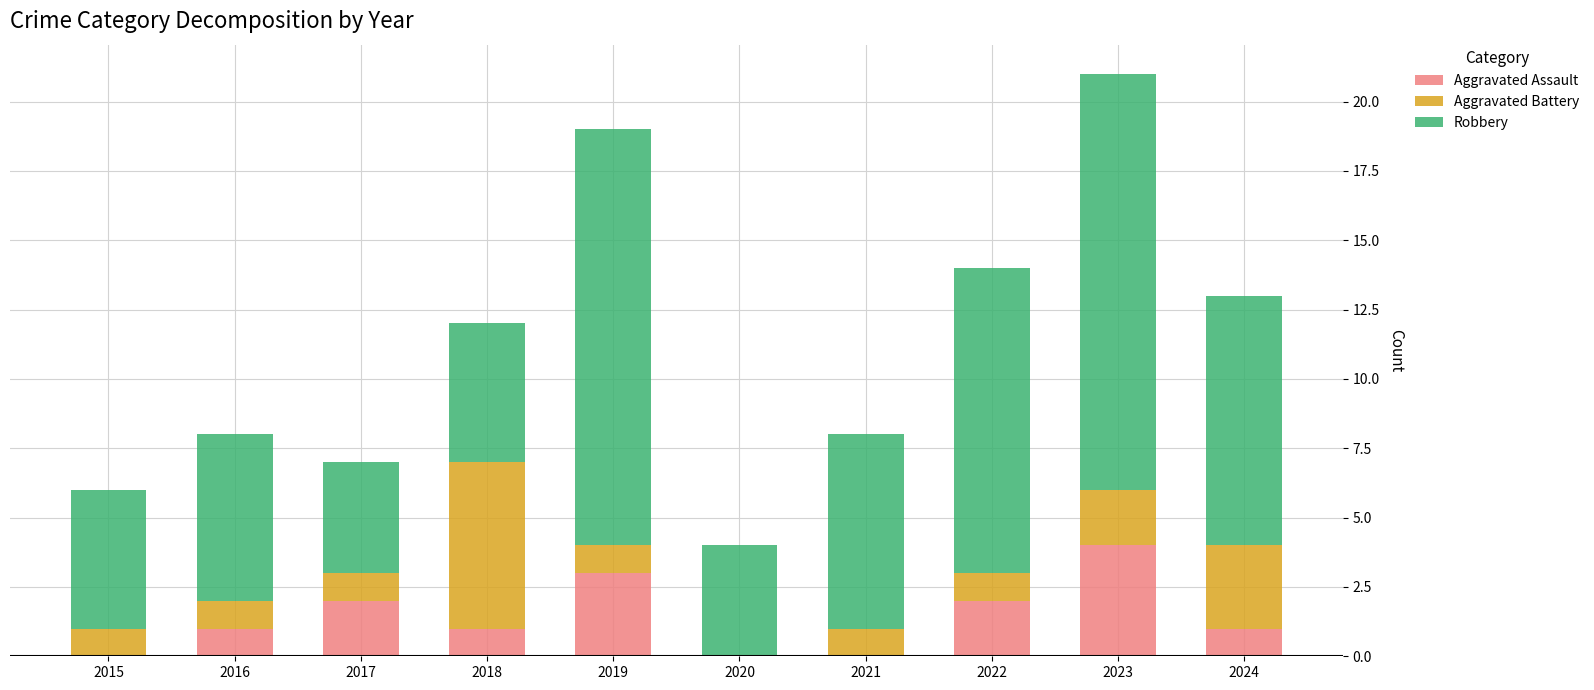

Reading left to right, transcribe the values for Aggravated Assault.

2015=0	2016=1	2017=2	2018=1	2019=3	2020=0	2021=0	2022=2	2023=4	2024=1